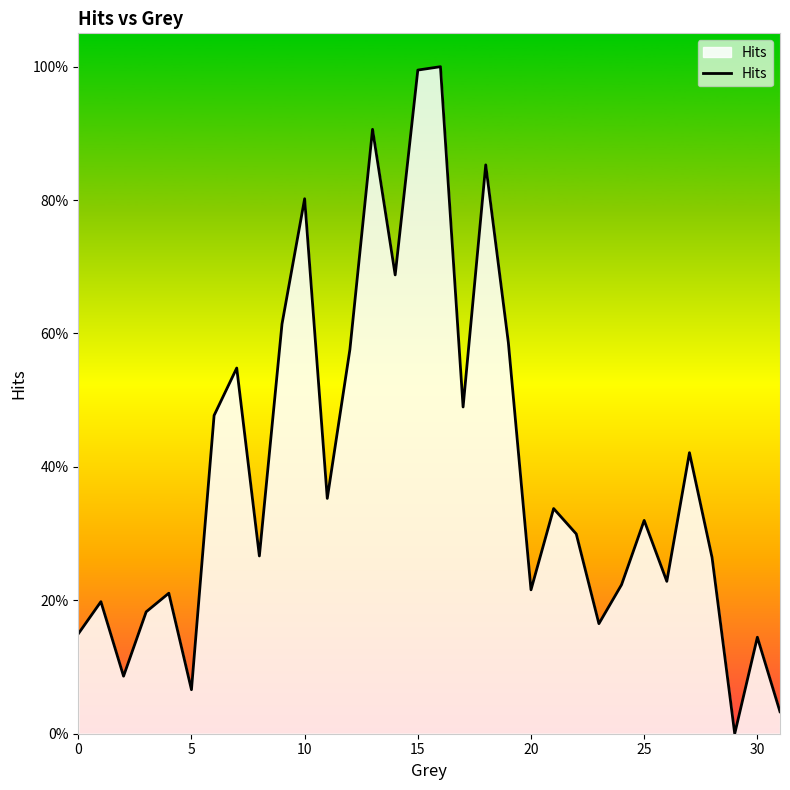

Does the chart have visible grid lines?

No